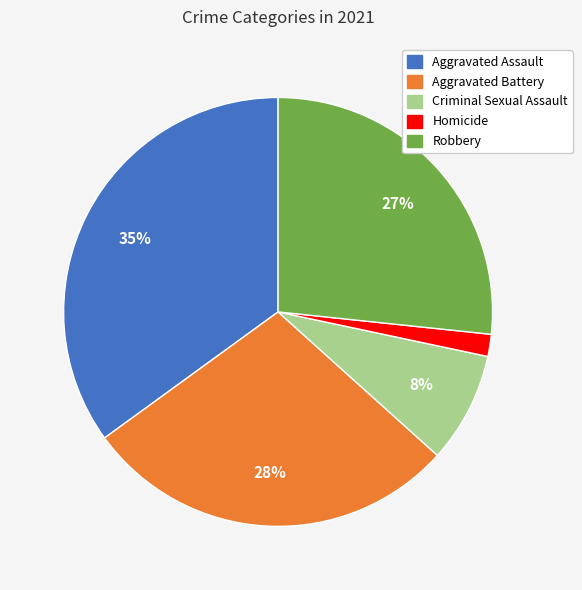

To the nearest percent, what is the difference between the largest and smallest slice percentages?

33%